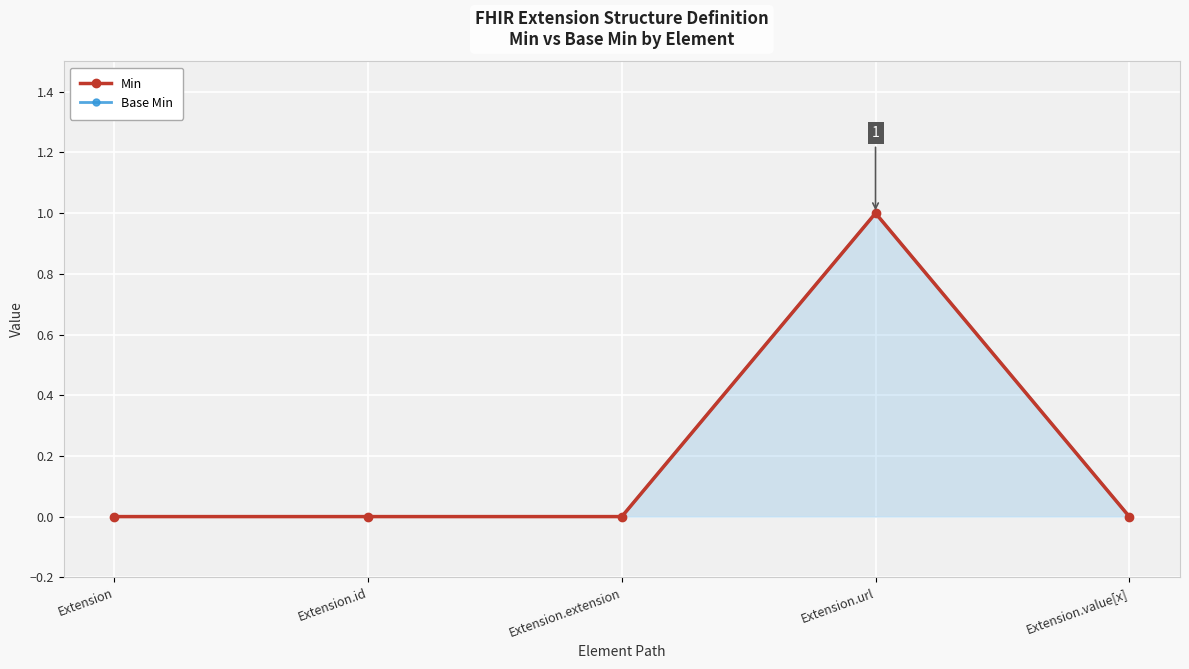

List the labels in order of Base Min value, smallest first.

Extension, Extension.id, Extension.extension, Extension.value[x], Extension.url